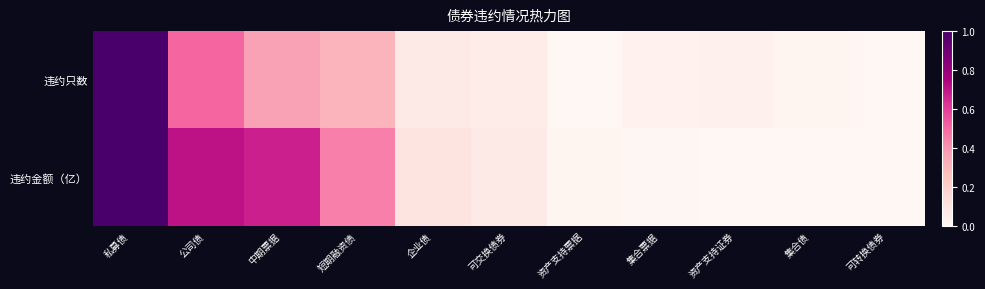

Between 可交换债券 and 可转换债券, which series saw the biggest shift?

违约金额（亿）